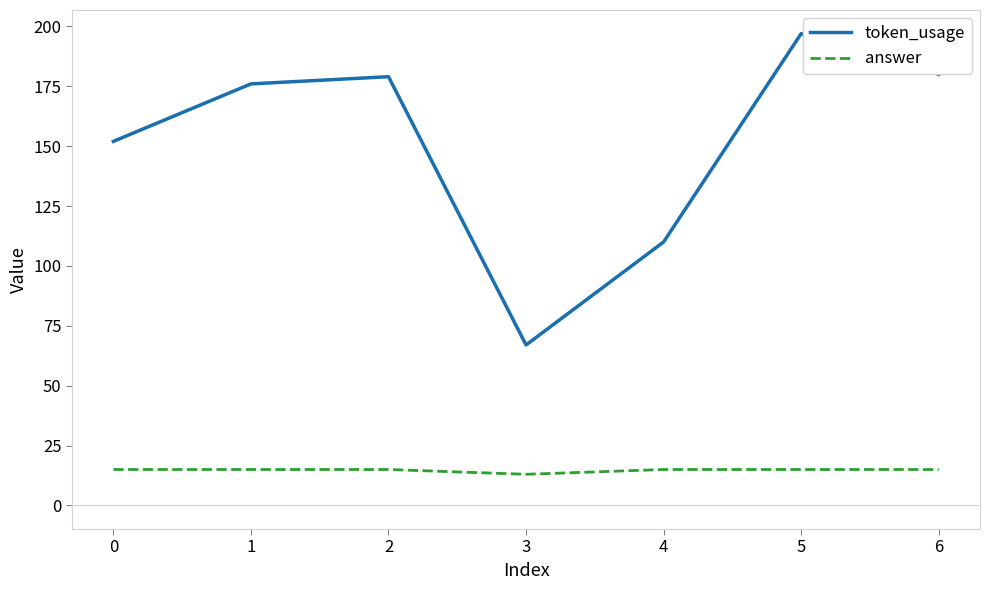

Where is token_usage nearest to the value 132?

0